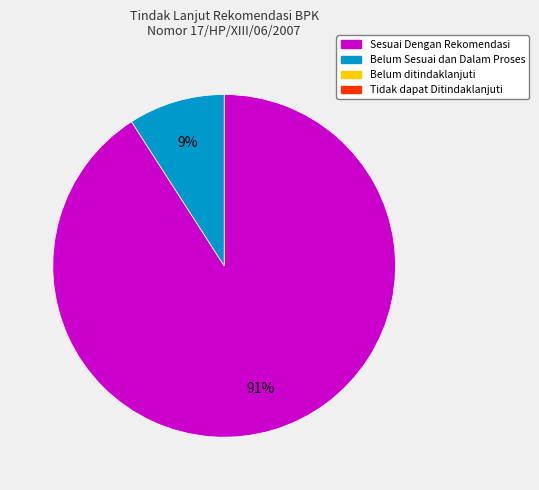

Does any single category account for the majority?

Yes